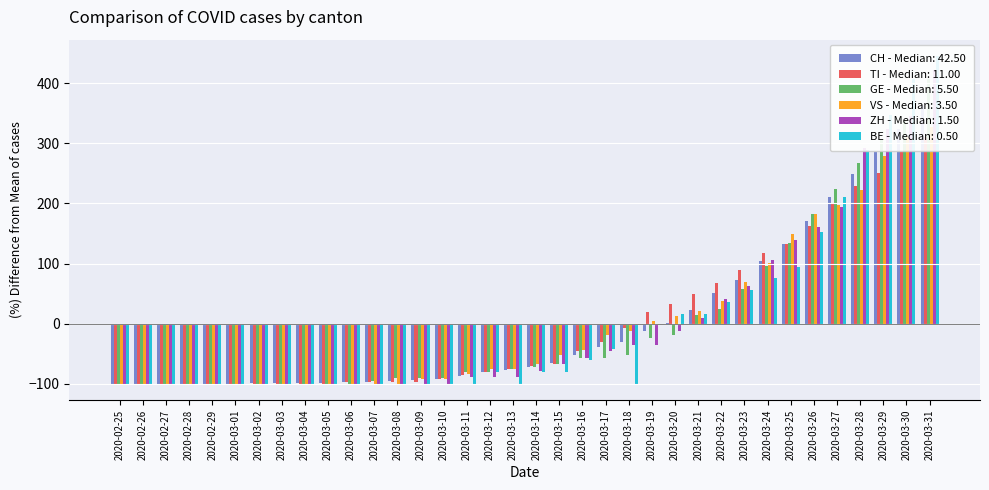

Reading right to left, what are all the values shown in this chart?

CH: 362.8	323.0	285.6	248.3	209.7	170.0	132.6	104.5	73.2	50.6	23.0	1.6	-11.9	-30.2	-39.4	-51.6	-65.7	-71.2	-76.7	-81.0	-86.5	-91.4	-93.9	-94.5	-96.9	-97.6	-98.8	-98.8	-99.4	-99.4	-100.0	-100.0	-100.0	-100.0	-100.0	-100.0
TI: 311.1	286.2	251.3	228.9	199.0	161.6	131.7	116.7	89.3	66.9	49.5	32.0	19.6	-7.8	-30.2	-45.2	-67.6	-70.1	-75.1	-80.1	-85.1	-92.5	-97.5	-97.5	-97.5	-97.5	-100.0	-100.0	-100.0	-100.0	-100.0	-100.0	-100.0	-100.0	-100.0	-100.0
GE: 406.1	339.3	305.8	267.6	224.7	181.7	134.0	95.8	57.6	24.1	14.6	-18.8	-23.6	-52.3	-57.0	-57.0	-66.6	-71.4	-76.1	-80.9	-80.9	-90.5	-90.5	-90.5	-95.2	-100.0	-100.0	-100.0	-100.0	-100.0	-100.0	-100.0	-100.0	-100.0	-100.0	-100.0
VS: 326.8	310.7	278.5	222.1	198.0	181.9	149.7	101.3	69.1	36.9	20.8	12.8	4.7	-11.4	-19.5	-43.6	-51.7	-67.8	-75.8	-75.8	-83.9	-91.9	-91.9	-100.0	-100.0	-100.0	-100.0	-100.0	-100.0	-100.0	-100.0	-100.0	-100.0	-100.0	-100.0	-100.0
ZH: 422.1	345.9	324.2	291.5	193.7	161.0	139.3	106.6	63.1	41.4	8.8	-13.0	-34.7	-34.7	-45.6	-56.5	-67.4	-78.2	-89.1	-89.1	-89.1	-100.0	-100.0	-100.0	-100.0	-100.0	-100.0	-100.0	-100.0	-100.0	-100.0	-100.0	-100.0	-100.0	-100.0	-100.0
BE: 444.9	405.9	347.6	289.2	211.4	153.0	94.6	75.1	55.7	36.2	16.8	16.8	-2.7	-100.0	-41.6	-61.1	-80.5	-80.5	-100.0	-80.5	-100.0	-100.0	-100.0	-100.0	-100.0	-100.0	-100.0	-100.0	-100.0	-100.0	-100.0	-100.0	-100.0	-100.0	-100.0	-100.0